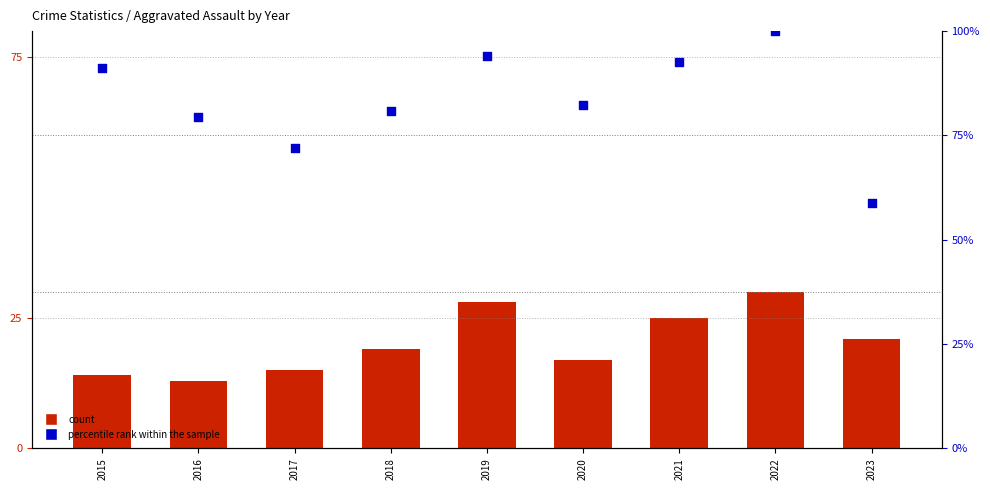

Which series reaches the maximum Y coordinate?

percentile rank within the sample